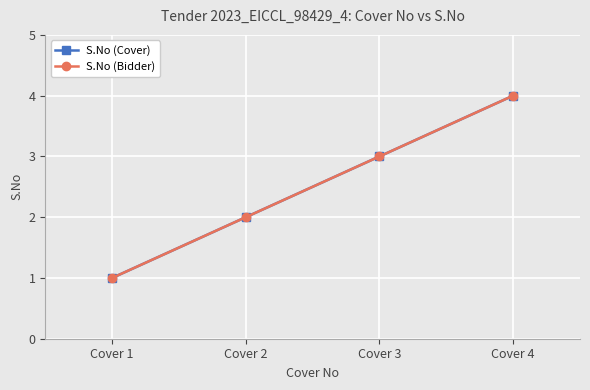

Between Cover 3 and Cover 2, which is larger?

Cover 3